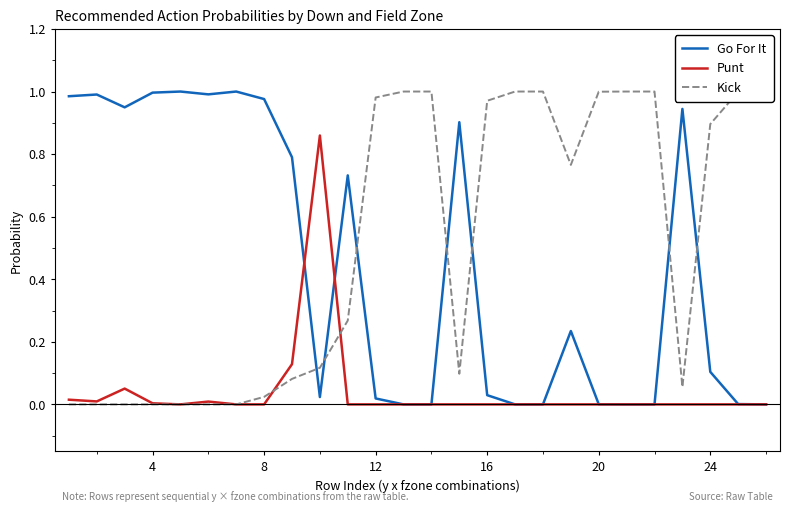

What is the total value across all series at 16?

1.0